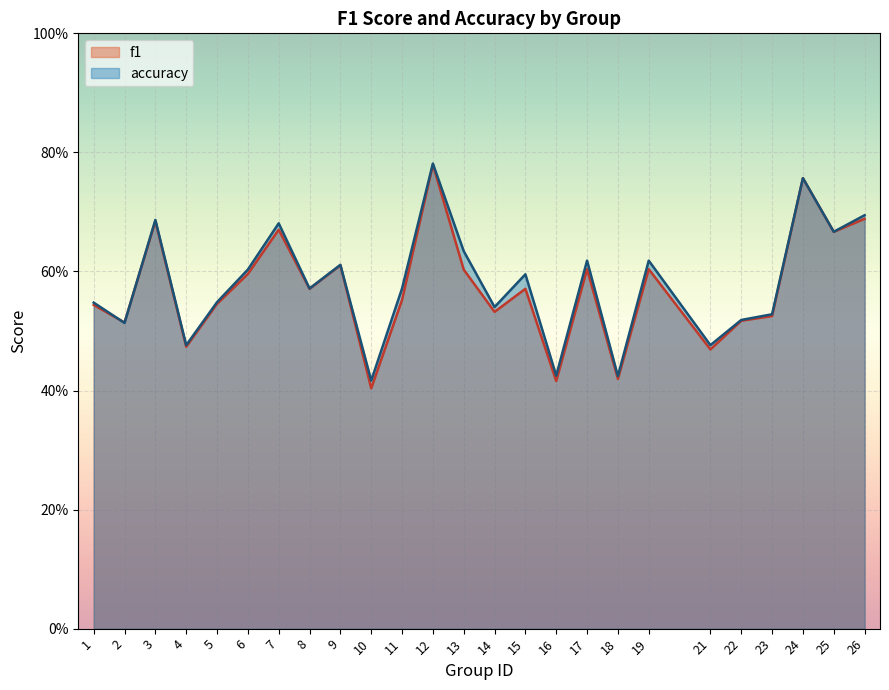

Where do accuracy and f1 first cross each other?

1 and 2